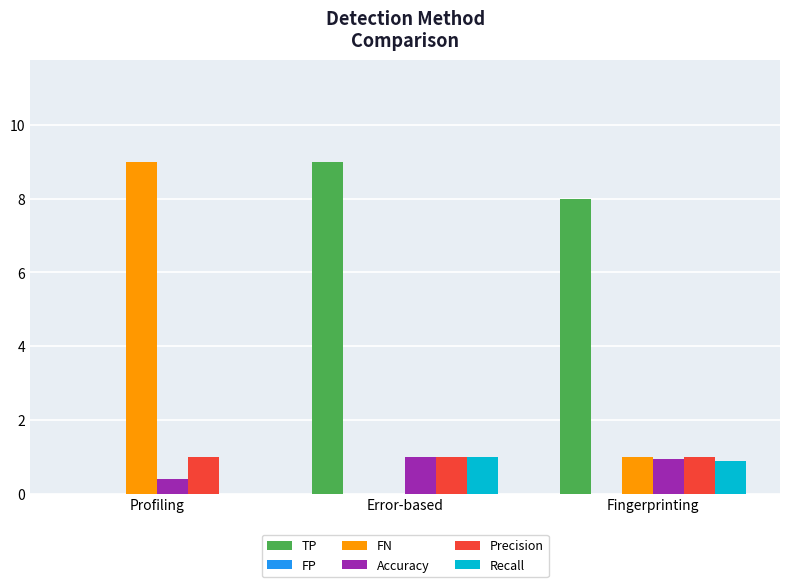

What is the difference between the Recall values at Fingerprinting and Error-based?

0.1